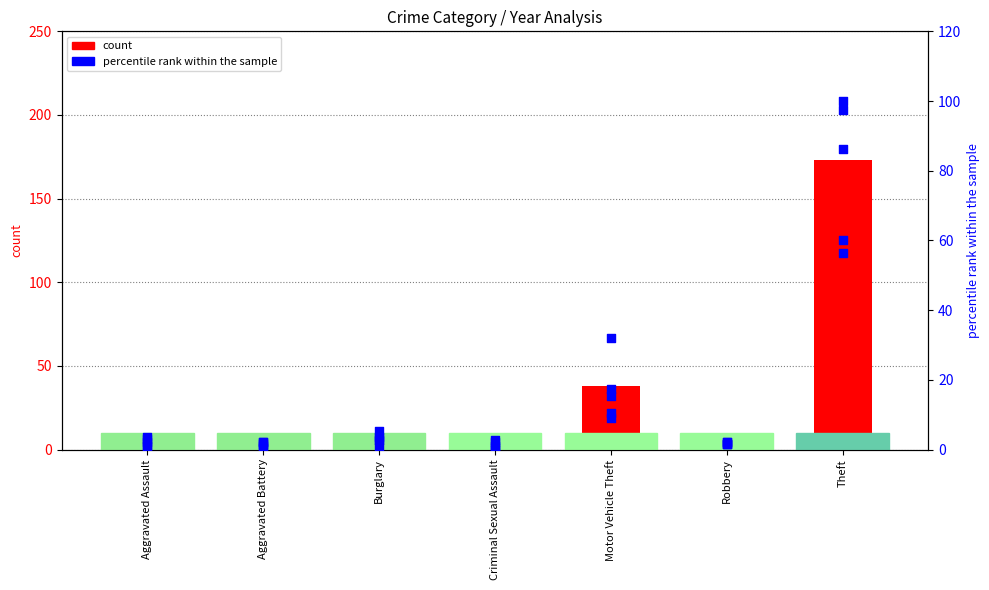

At how many categories does at least one series exceed 112?

1